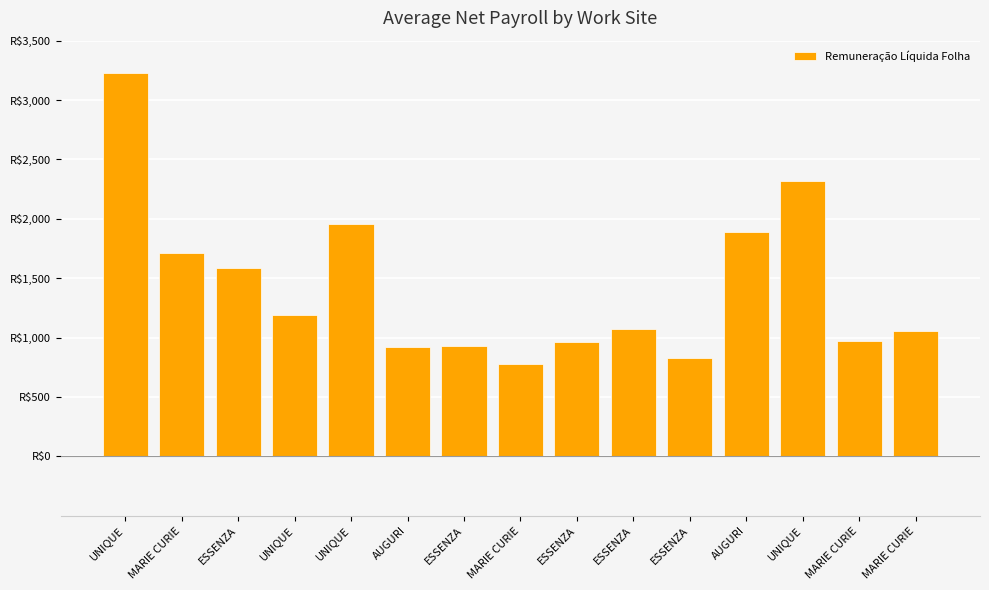

What is the change in value from MARIE CURIE to ESSENZA?

-746.3